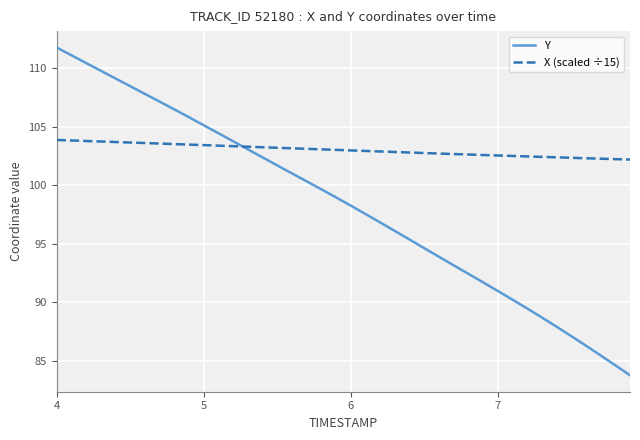

Which series has the largest total across all categories?

X (scaled ÷15)